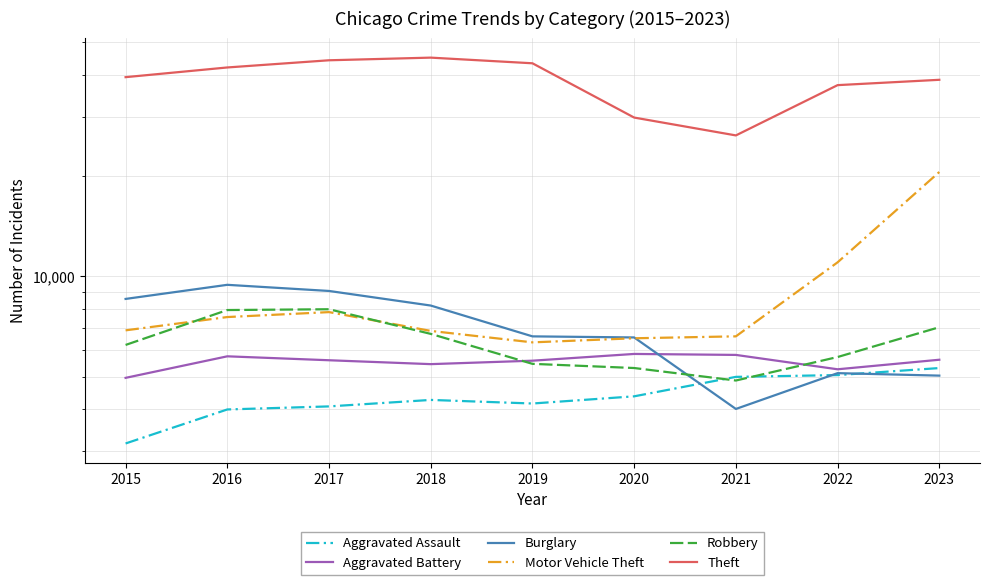

True or false: Burglary and Aggravated Assault intersect in this chart.

True